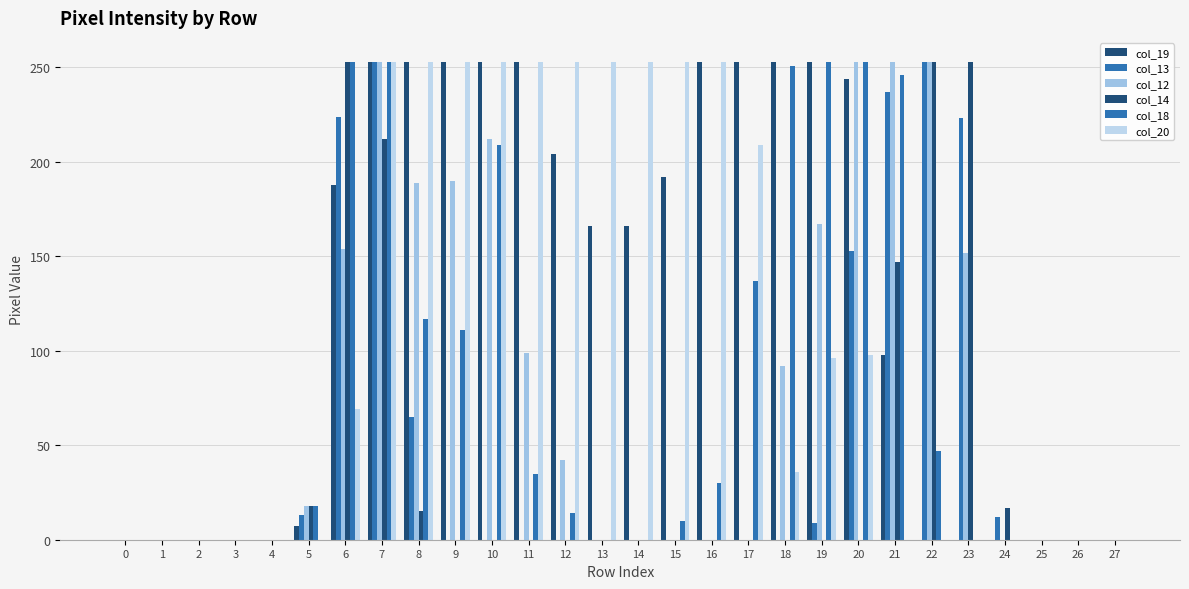

Reading left to right, list all the values displayed in this chart.

col_19: 0=0	1=0	2=0	3=0	4=0	5=7	6=188	7=253	8=253	9=253	10=253	11=253	12=204	13=166	14=166	15=192	16=253	17=253	18=253	19=253	20=244	21=98	22=0	23=0	24=0	25=0	26=0	27=0
col_13: 0=0	1=0	2=0	3=0	4=0	5=13	6=224	7=253	8=65	9=0	10=0	11=0	12=0	13=0	14=0	15=0	16=0	17=0	18=0	19=9	20=153	21=237	22=253	23=223	24=12	25=0	26=0	27=0
col_12: 0=0	1=0	2=0	3=0	4=0	5=18	6=154	7=253	8=189	9=190	10=212	11=99	12=42	13=0	14=0	15=0	16=0	17=0	18=92	19=167	20=253	21=253	22=253	23=152	24=0	25=0	26=0	27=0
col_14: 0=0	1=0	2=0	3=0	4=0	5=18	6=253	7=212	8=15	9=0	10=0	11=0	12=0	13=0	14=0	15=0	16=0	17=0	18=0	19=0	20=0	21=147	22=253	23=253	24=17	25=0	26=0	27=0
col_18: 0=0	1=0	2=0	3=0	4=0	5=18	6=253	7=253	8=117	9=111	10=209	11=35	12=14	13=0	14=0	15=10	16=30	17=137	18=251	19=253	20=253	21=246	22=47	23=0	24=0	25=0	26=0	27=0
col_20: 0=0	1=0	2=0	3=0	4=0	5=0	6=69	7=253	8=253	9=253	10=253	11=253	12=253	13=253	14=253	15=253	16=253	17=209	18=36	19=96	20=98	21=0	22=0	23=0	24=0	25=0	26=0	27=0